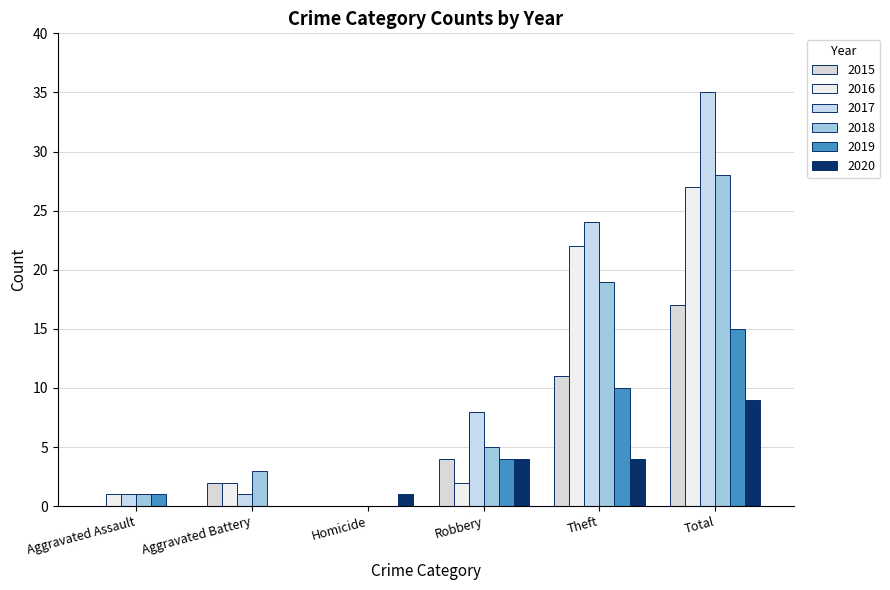

The value of 2017 at Total is 8. True or false?

False